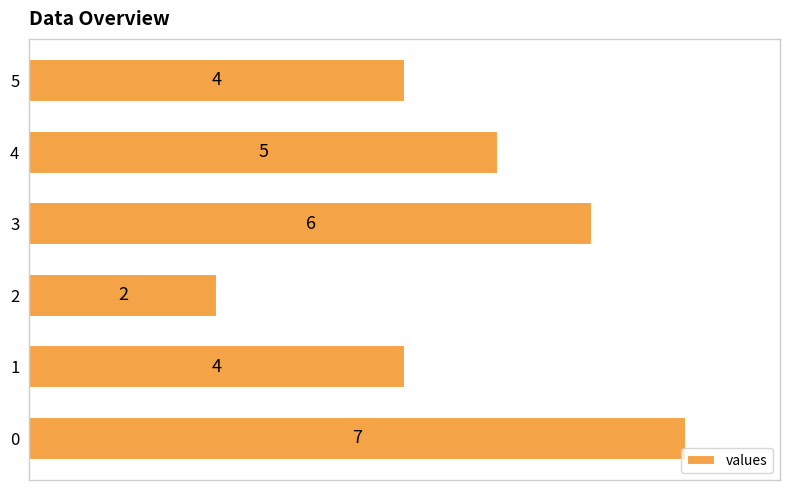

Is it true that the value at 1 is 1?

False